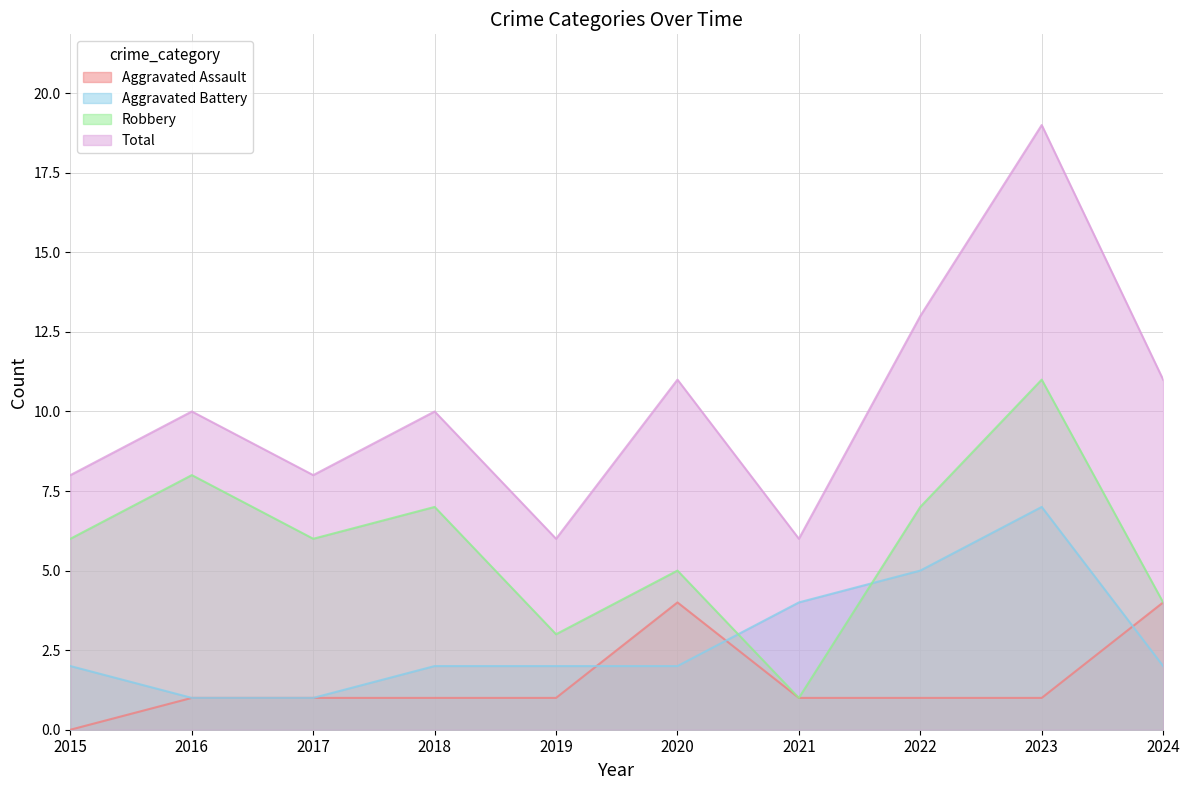

At how many categories does at least one series exceed 5?

10